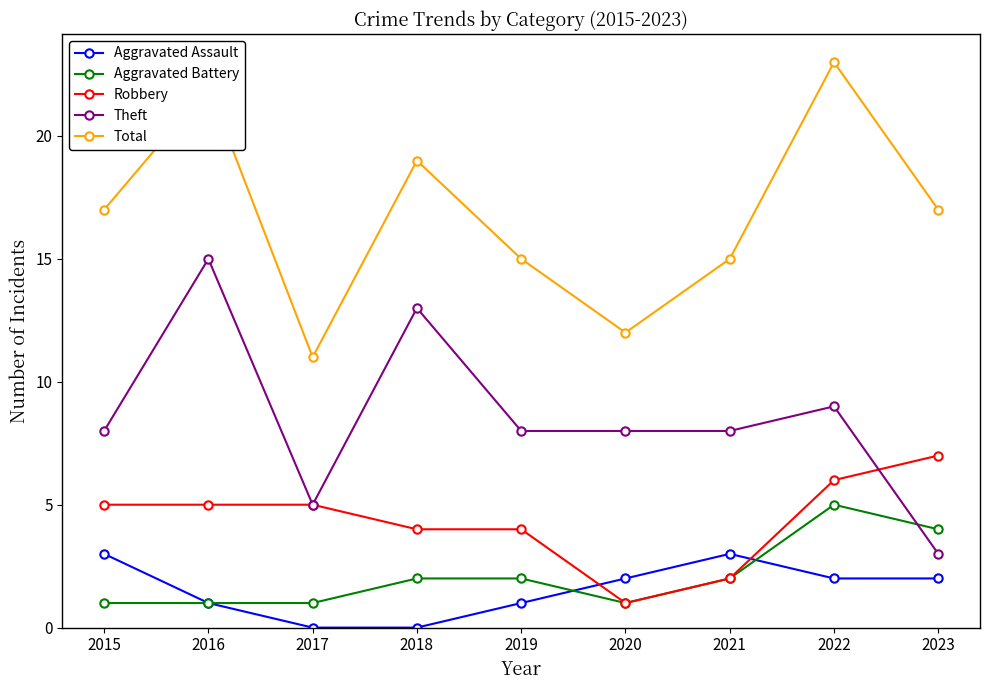

What is the value of the Aggravated Battery point at the 2nd from the left?

1